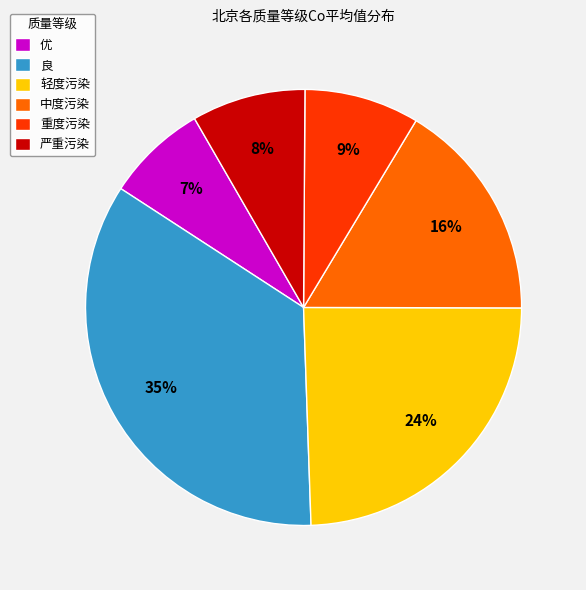

Is the sum of 严重污染 and 重度污染 greater than half?

No